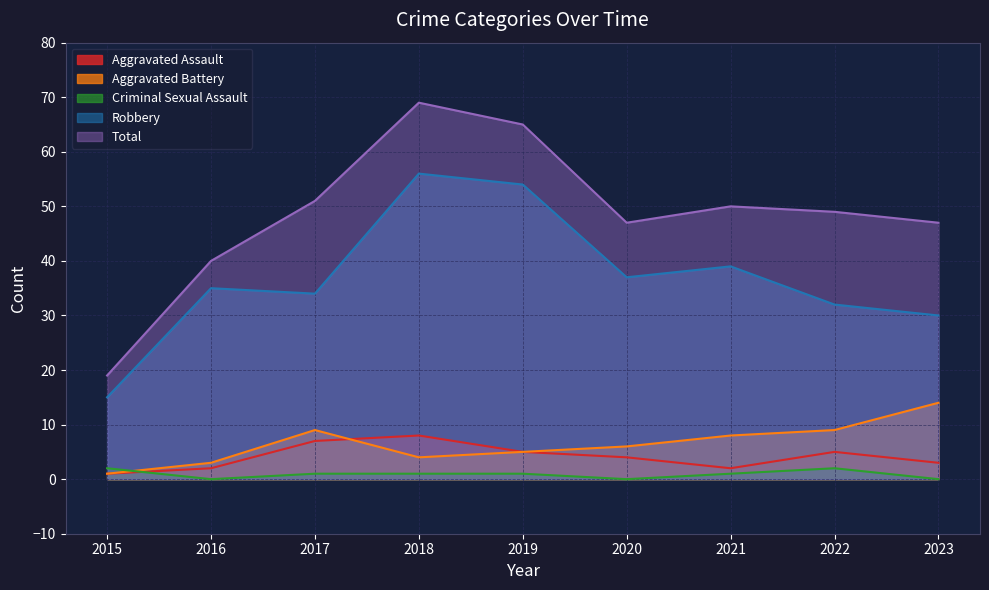

Which series has the largest total across all categories?

Total